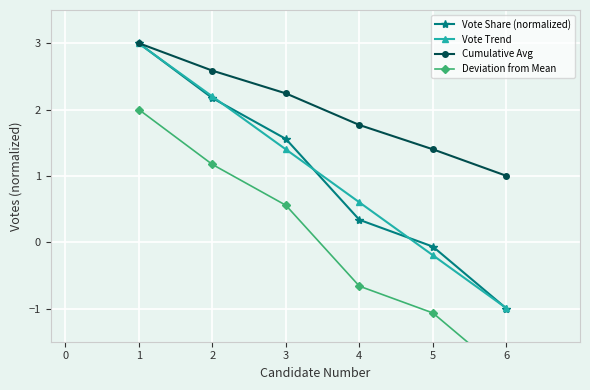

What is the highest value of the Vote Trend series?

3.0